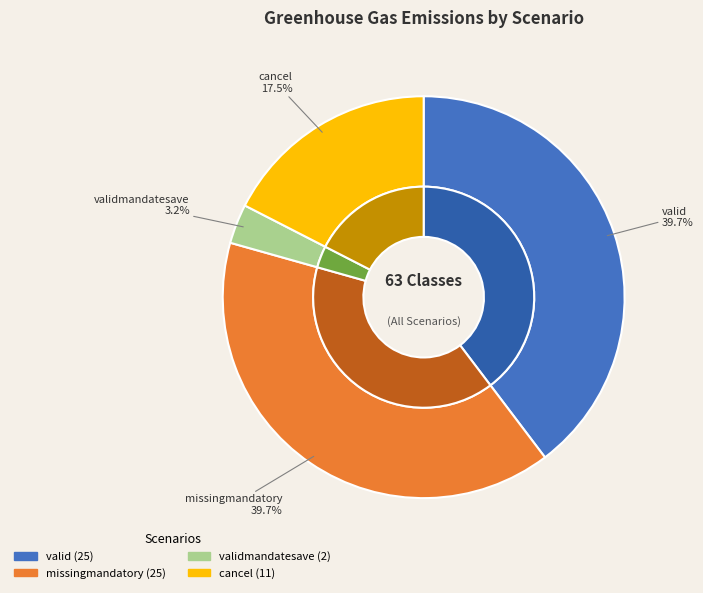

To the nearest percent, what percentage of the pie is missingmandatory?

40%